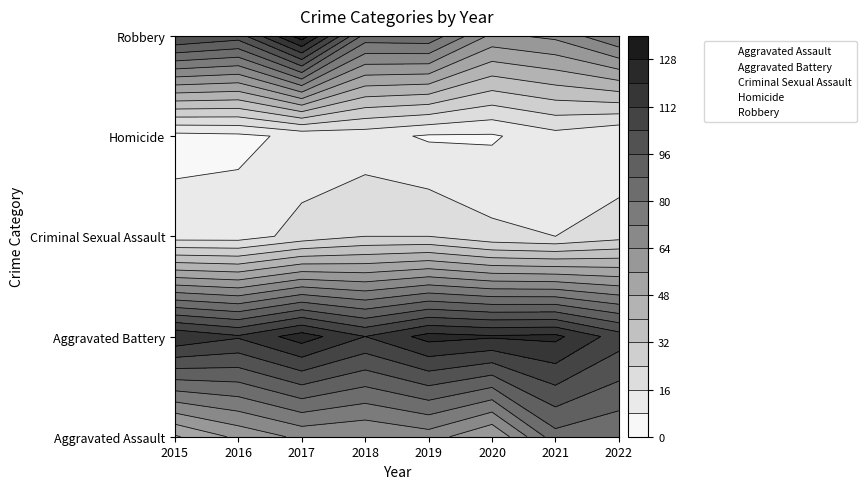

At which label is Homicide closest to 9?

2017